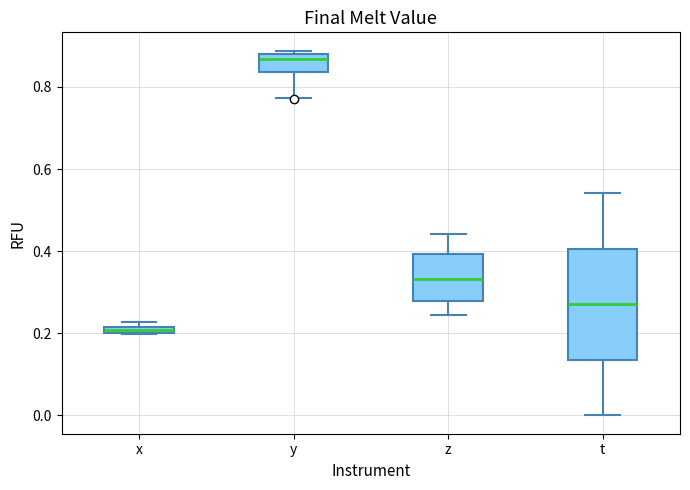

Comparing the boxes themselves (not the whiskers), which one is the tallest?

t